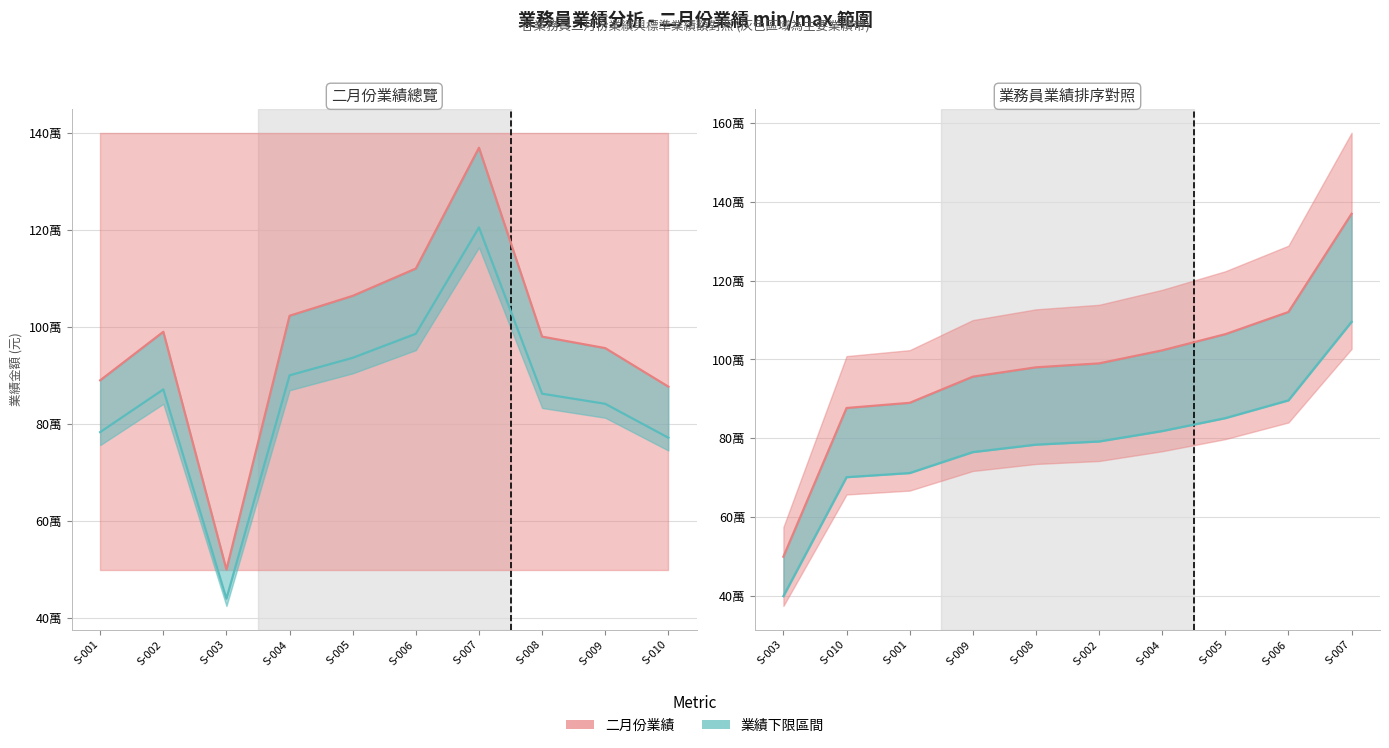

Is it true that 下限趨勢線 equals 145329 at S-001?

False